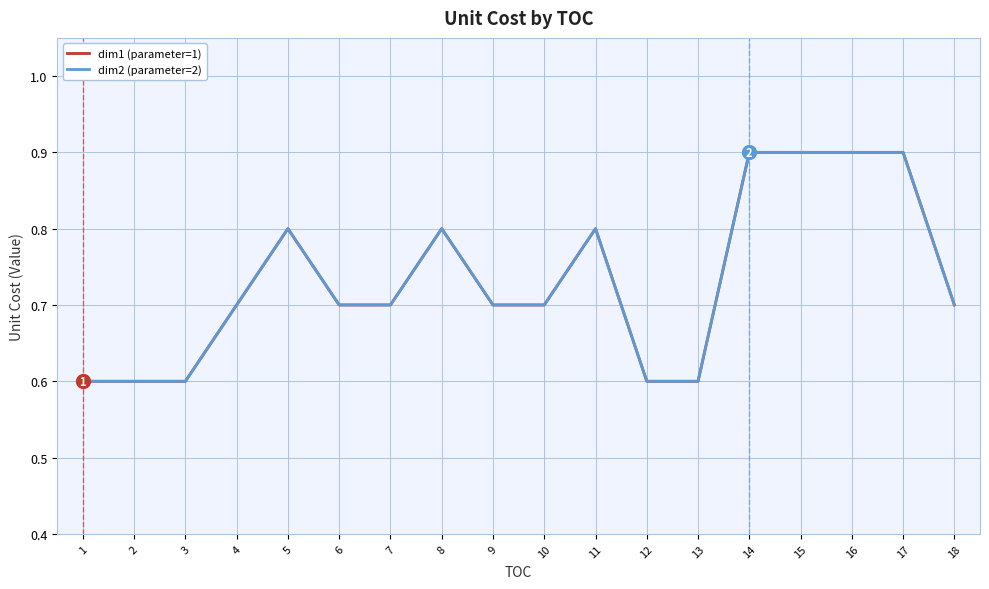

Read the dim1 (parameter=1) value at 12.

0.6